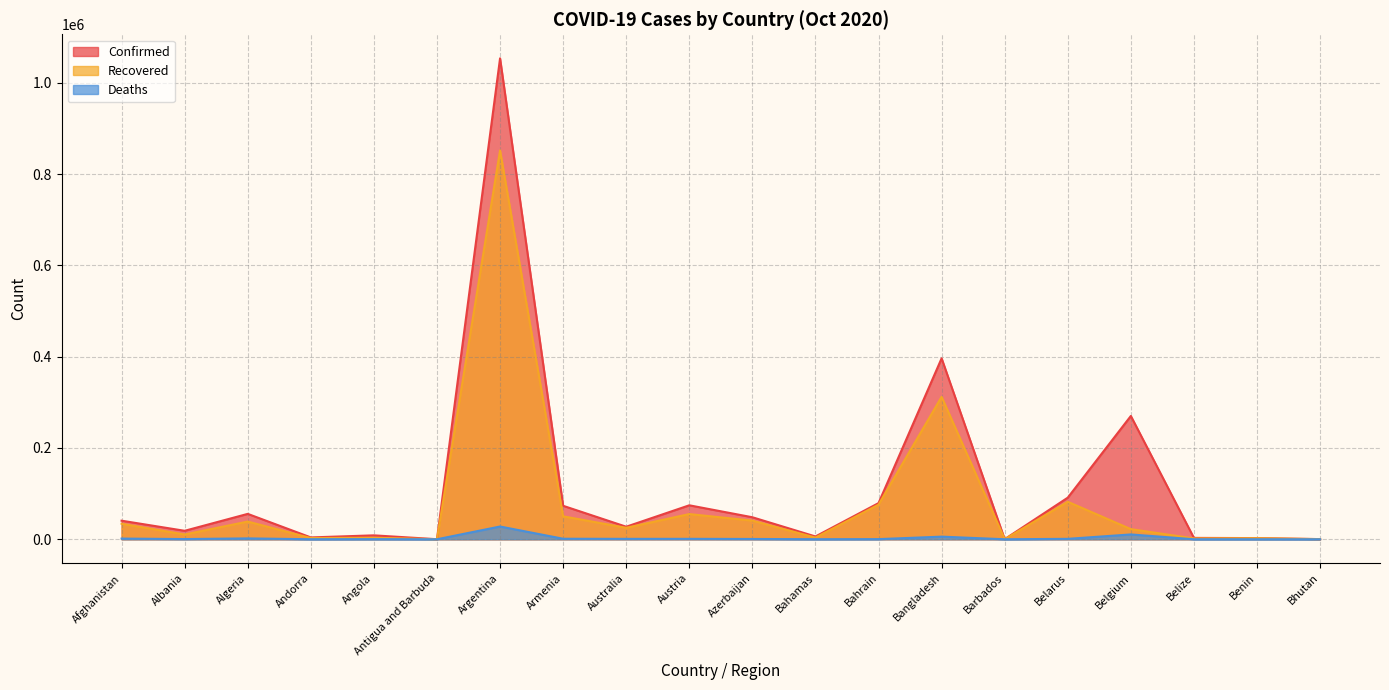

Between Antigua and Barbuda and Austria, which is larger?

Austria